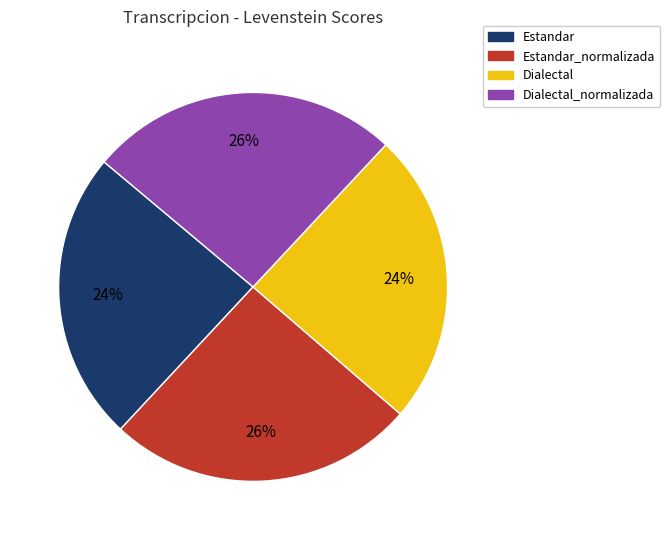

Count the number of slices in the pie.

4